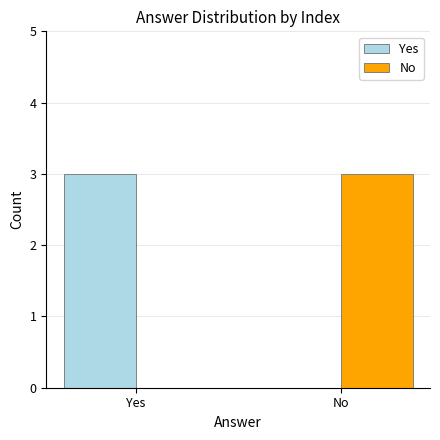

What is the average value of the No series?

2